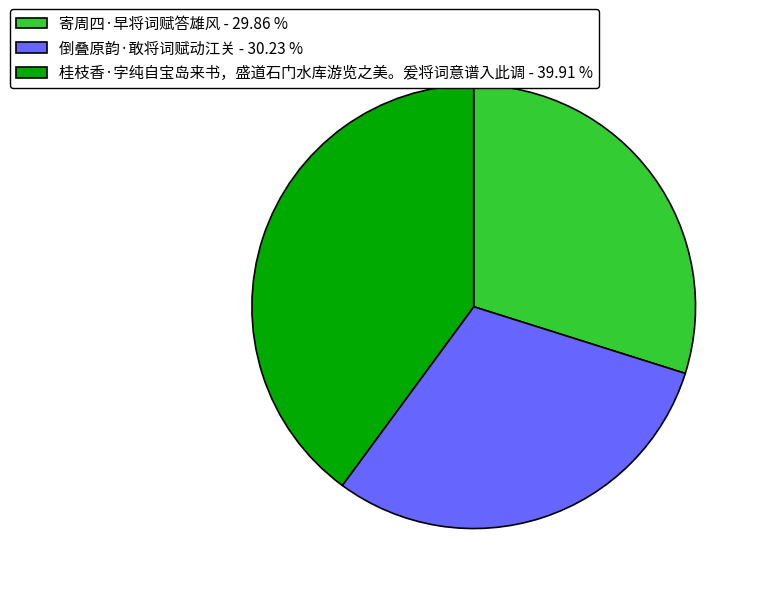

Is it true that 倒叠原韵·敢将词赋动江关 is 30% of the pie?

True